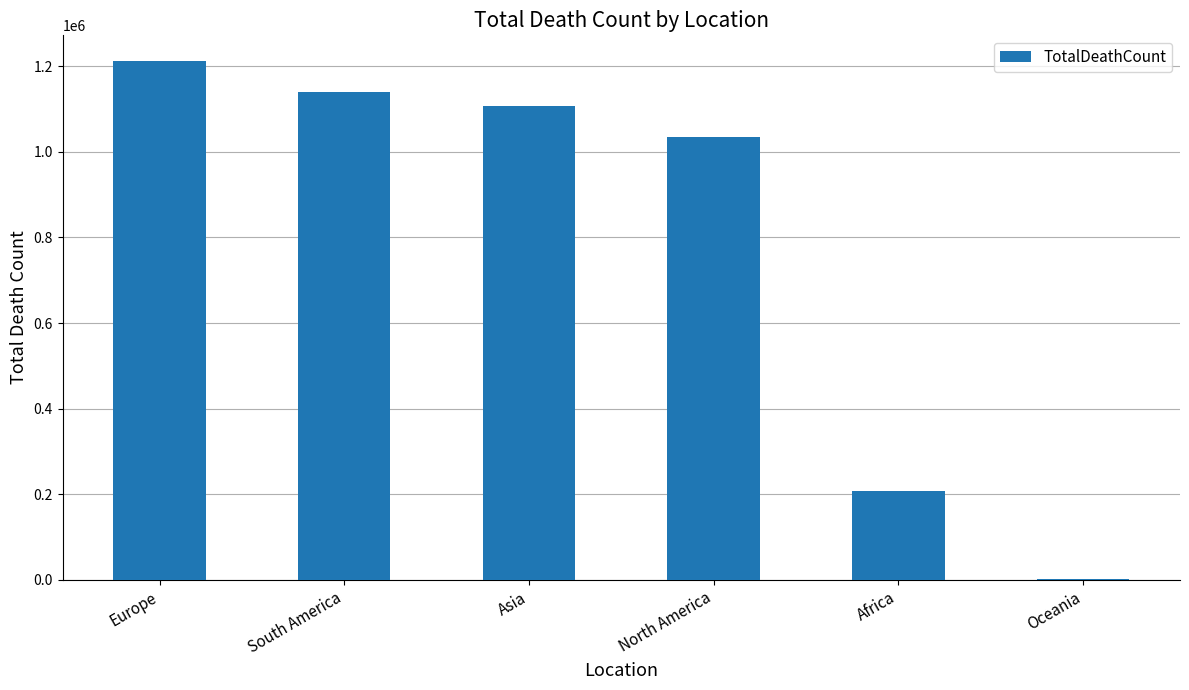

True or false: the data shows 1211380 at Europe.

True